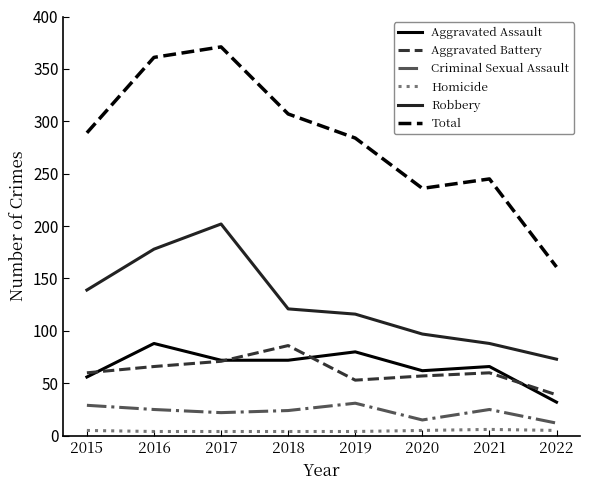

At 2019, list the series in order from largest to smallest.

Total, Robbery, Aggravated Assault, Aggravated Battery, Criminal Sexual Assault, Homicide